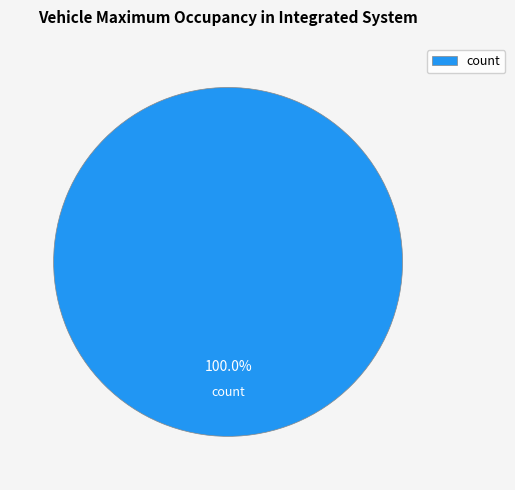

Rank the categories by value from lowest to highest.

count